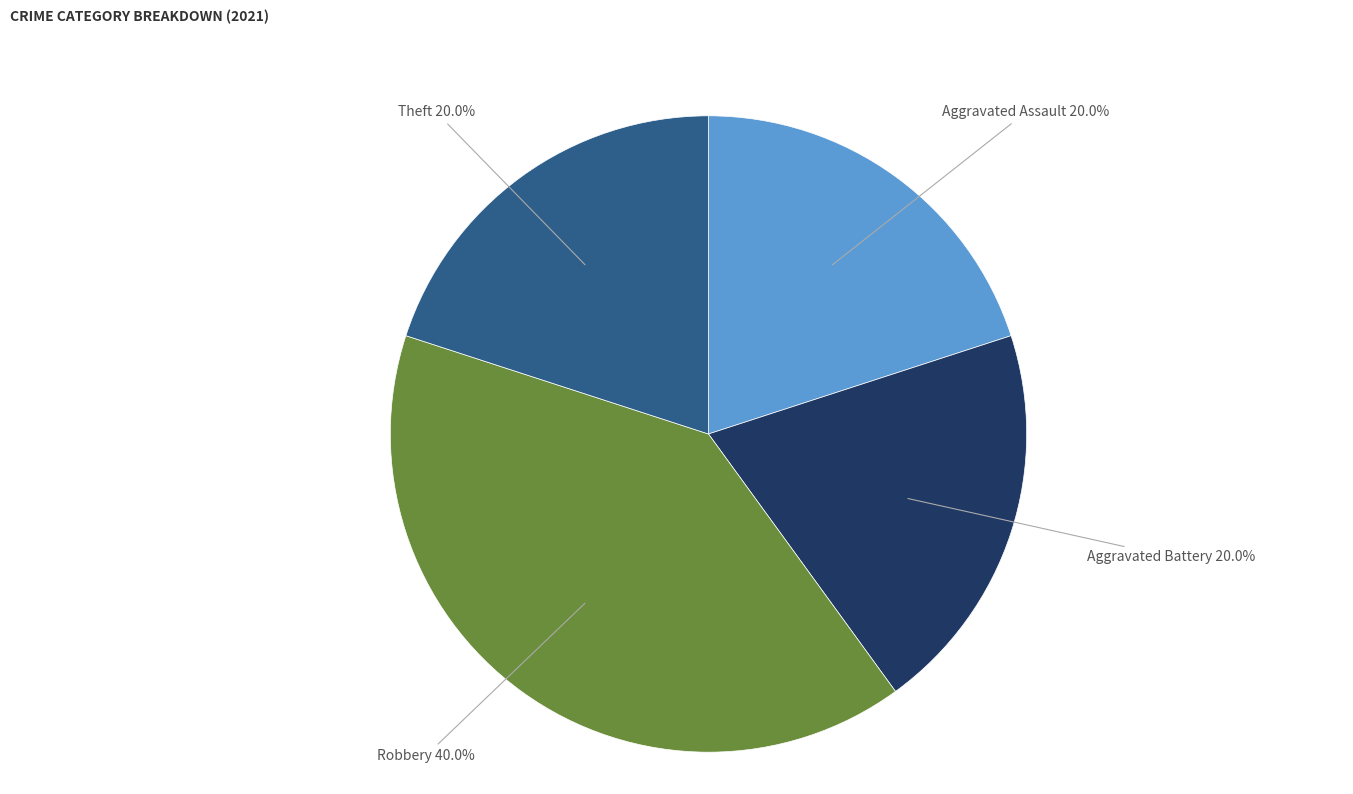

Is there any slice that represents more than half of the pie?

No